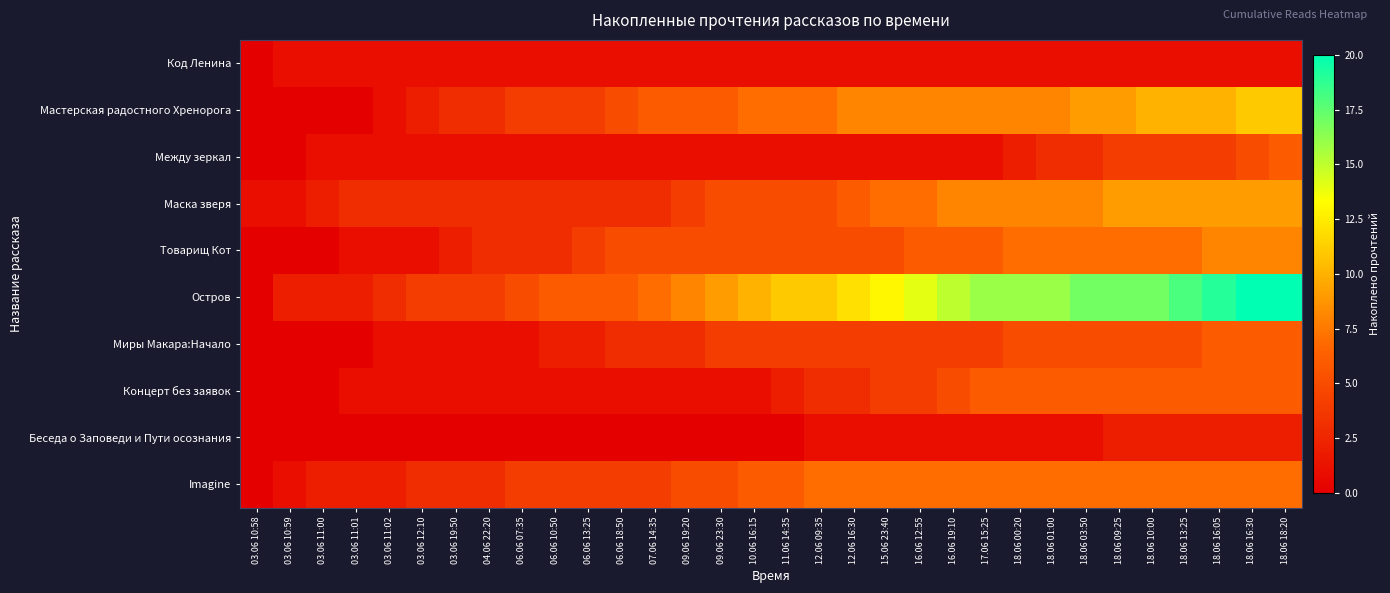

What is the total value across all series at 18.06 03:50?

64